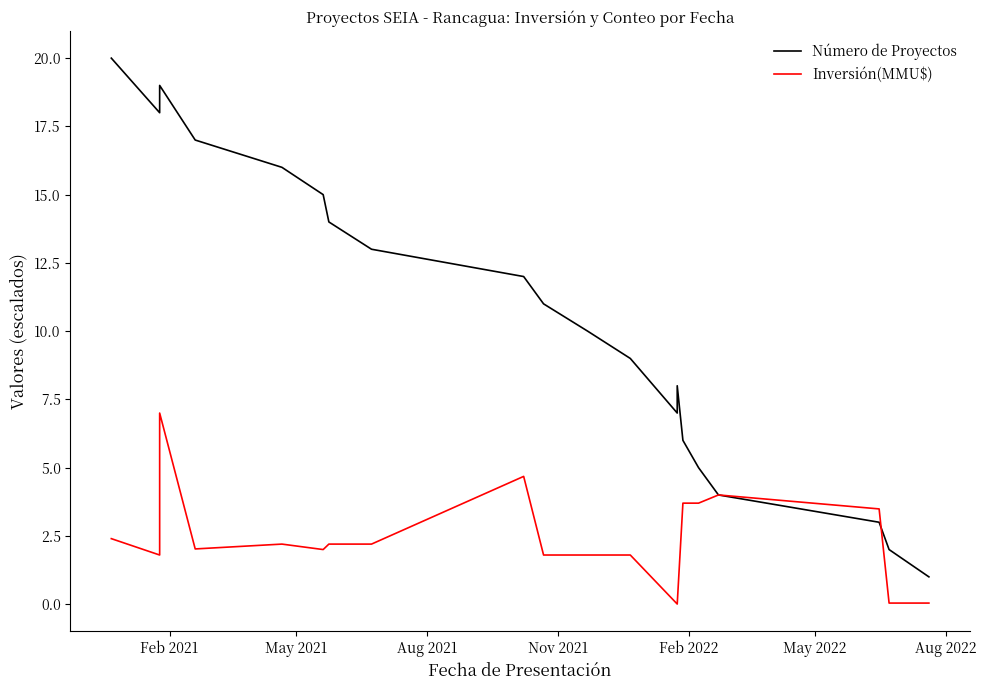

Reading left to right, what are all the values shown in this chart?

Número de Proyectos: 20.0	18.0	19.0	17.0	16.0	15.0	14.0	13.0	12.0	11.0	10.0	9.0	7.0	8.0	6.0	5.0	4.0	3.0	2.0	1.0
Inversión(MMU$): 2.4	1.8	7.0	2.0	2.2	2.0	2.2	2.2	4.7	1.8	1.8	1.8	0.0	0.0	3.7	3.7	4.0	3.5	0.0	0.0